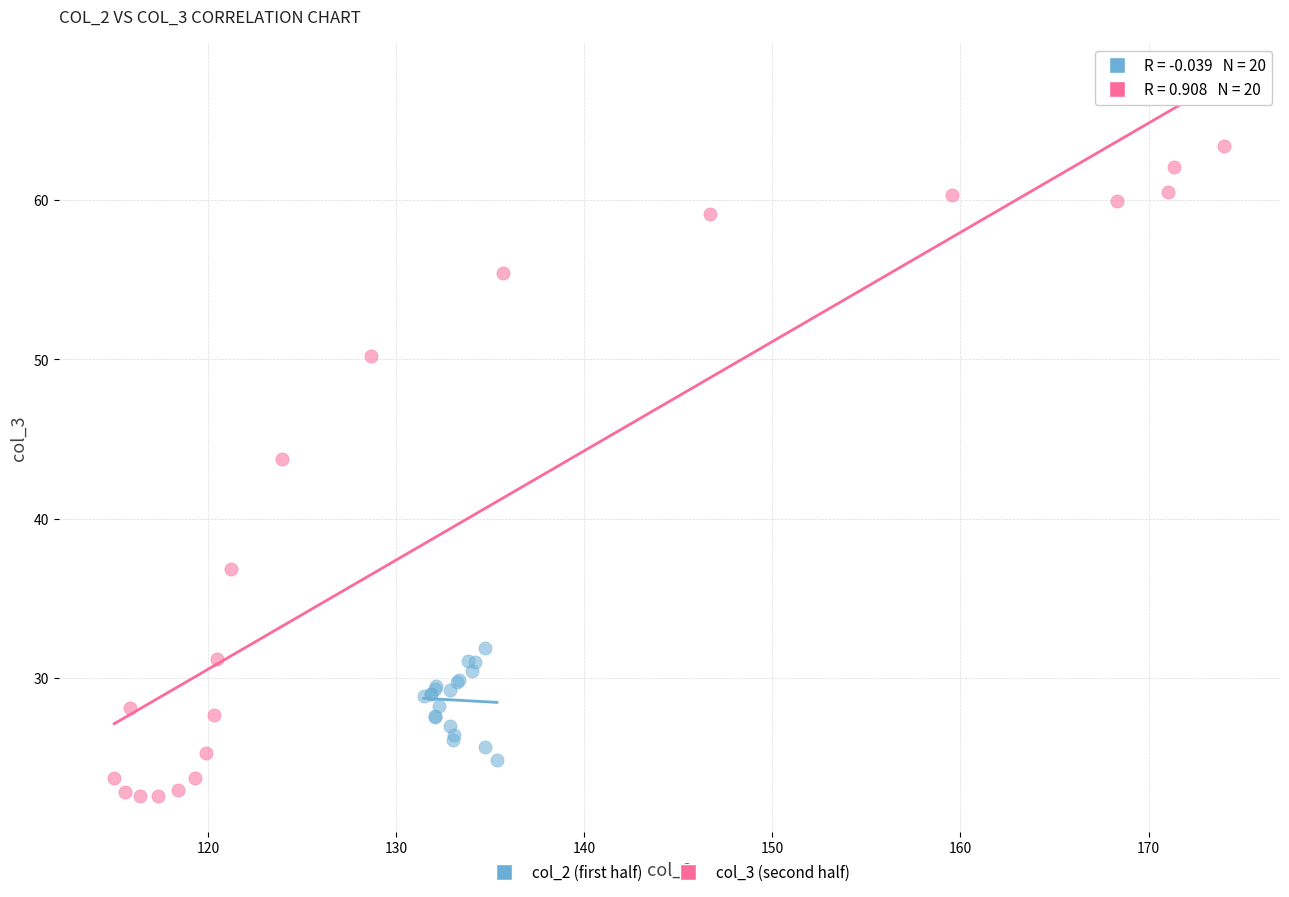

Which series reaches the maximum Y coordinate?

col_3 (second half)